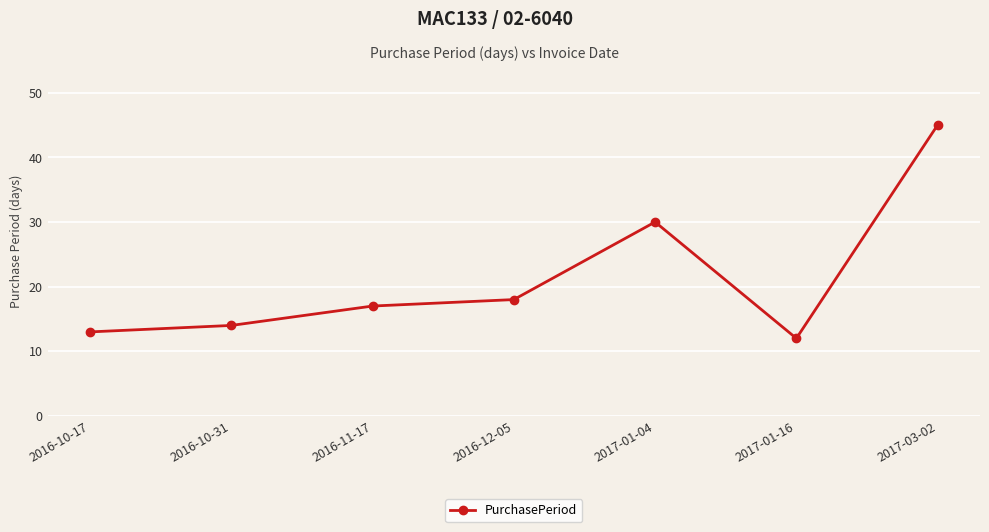

Where is the data nearest to the value 28?

2017-01-04